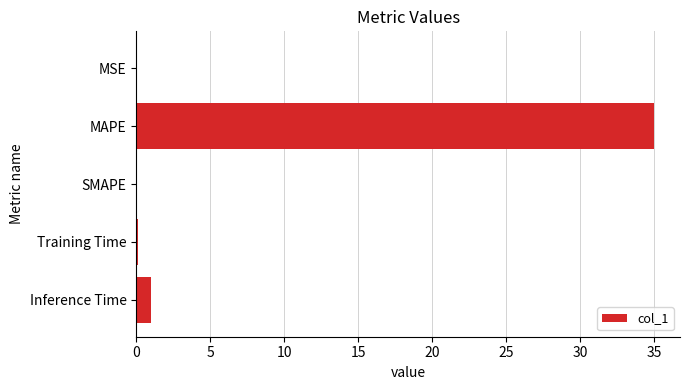

Where is the data nearest to the value 17?

Inference Time